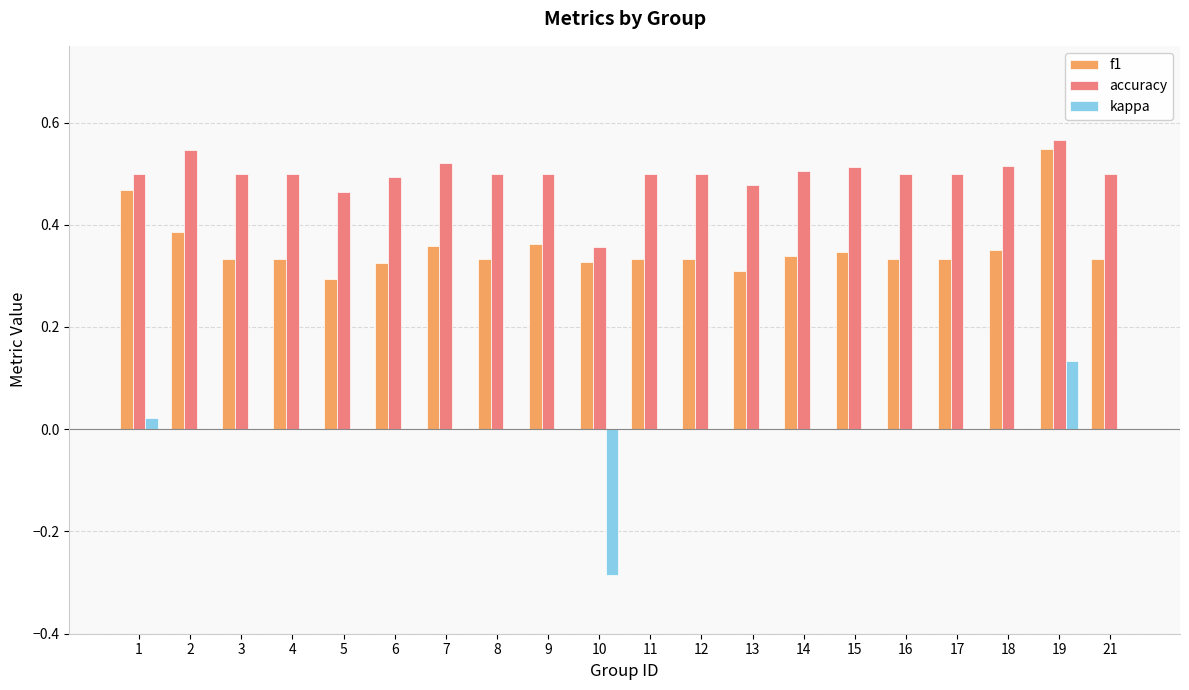

Is it true that kappa equals -0.2 at 3?

False